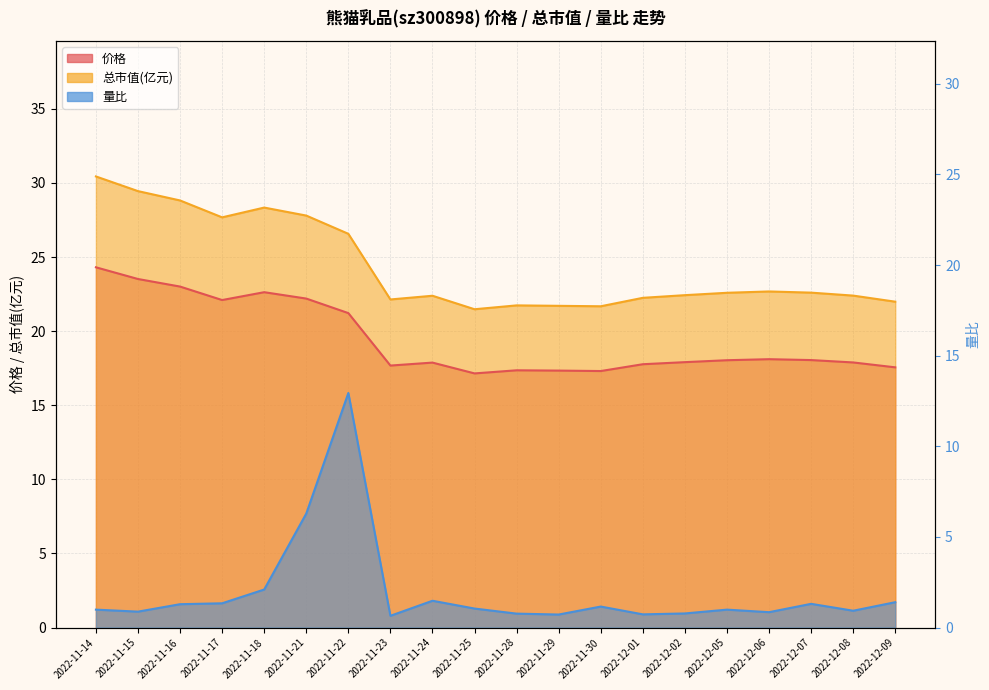

Where is 价格 nearest to the value 20?

2022-11-22